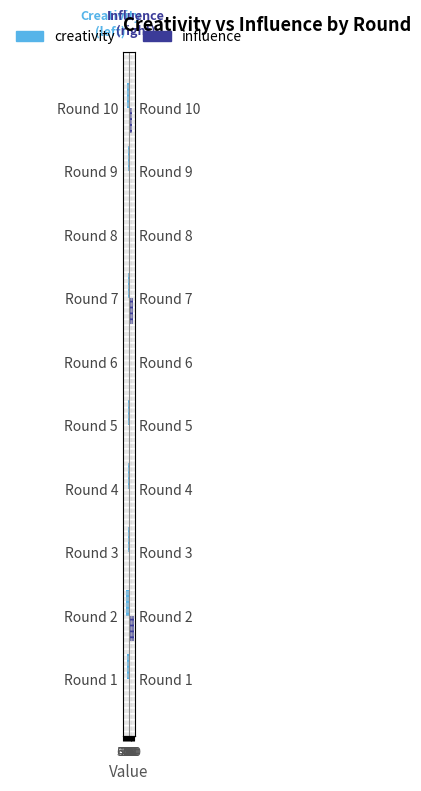

What is the difference between the influence values at Round 7 and Round 6?

41.4